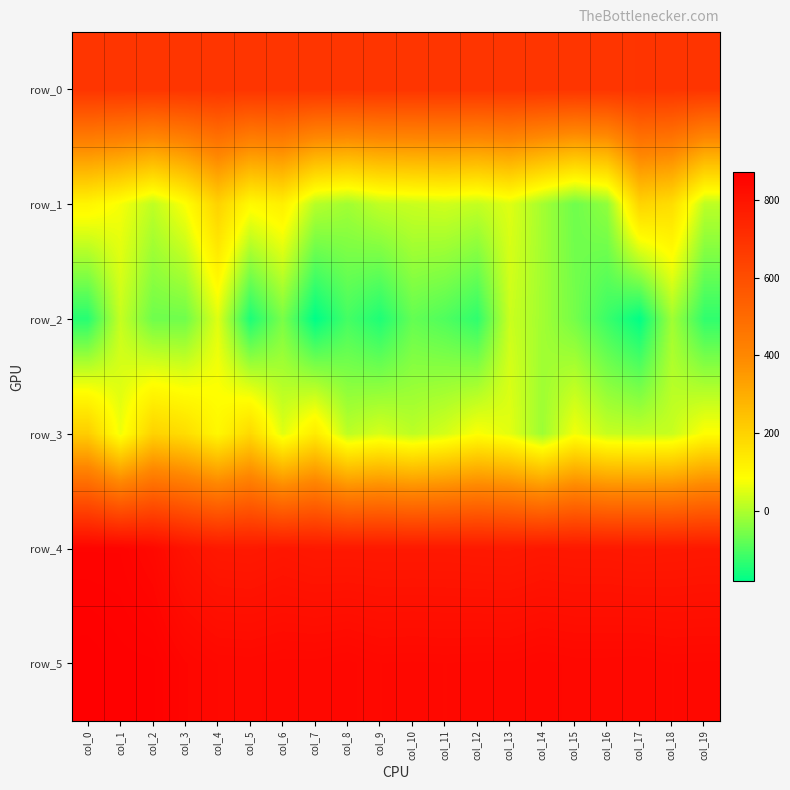

True or false: row_3 has a value of 193.7 at col_7.

False